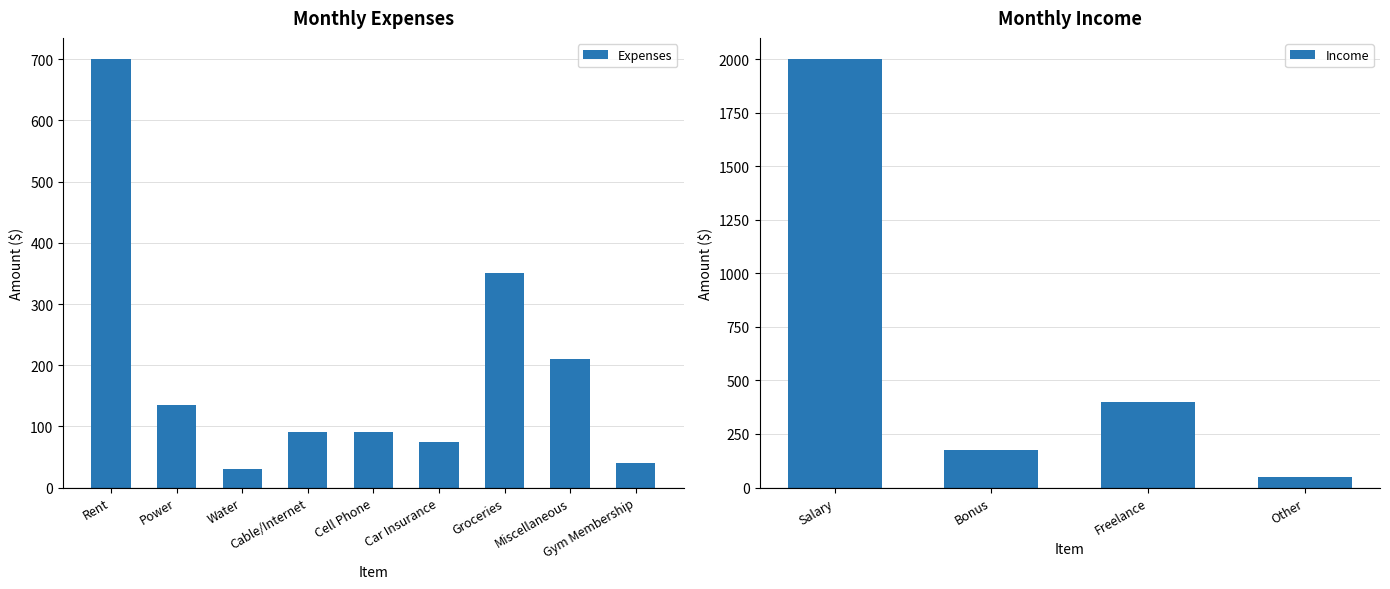

What is the average value of the Expenses series?

191